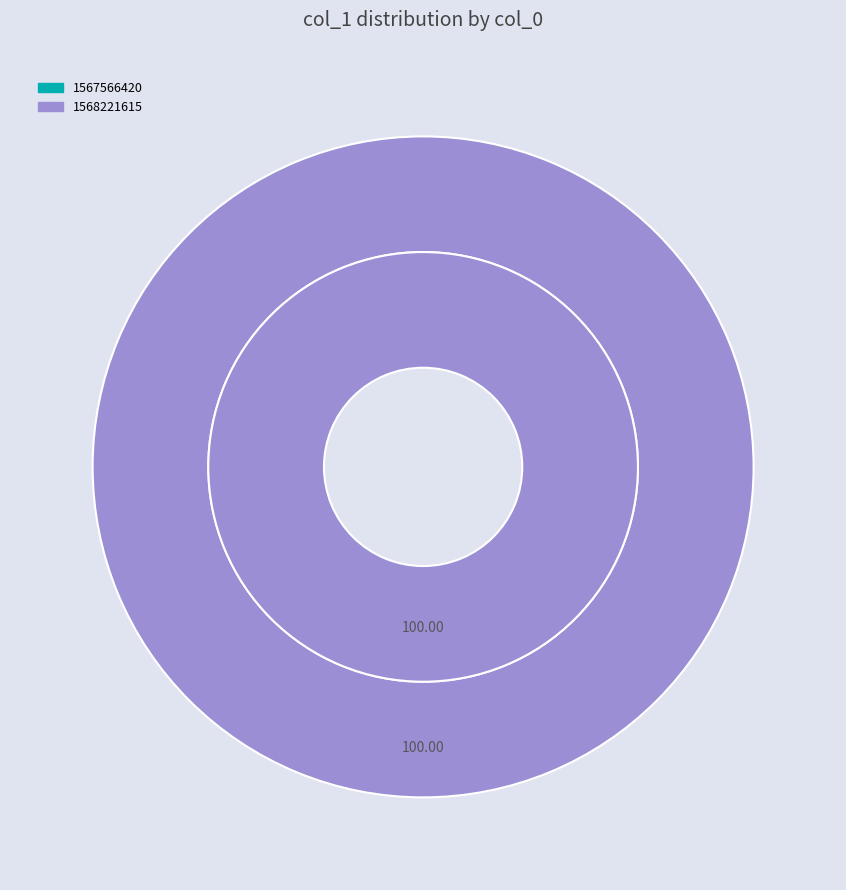

The 1567566420 slice represents 1% of the pie. True or false?

False